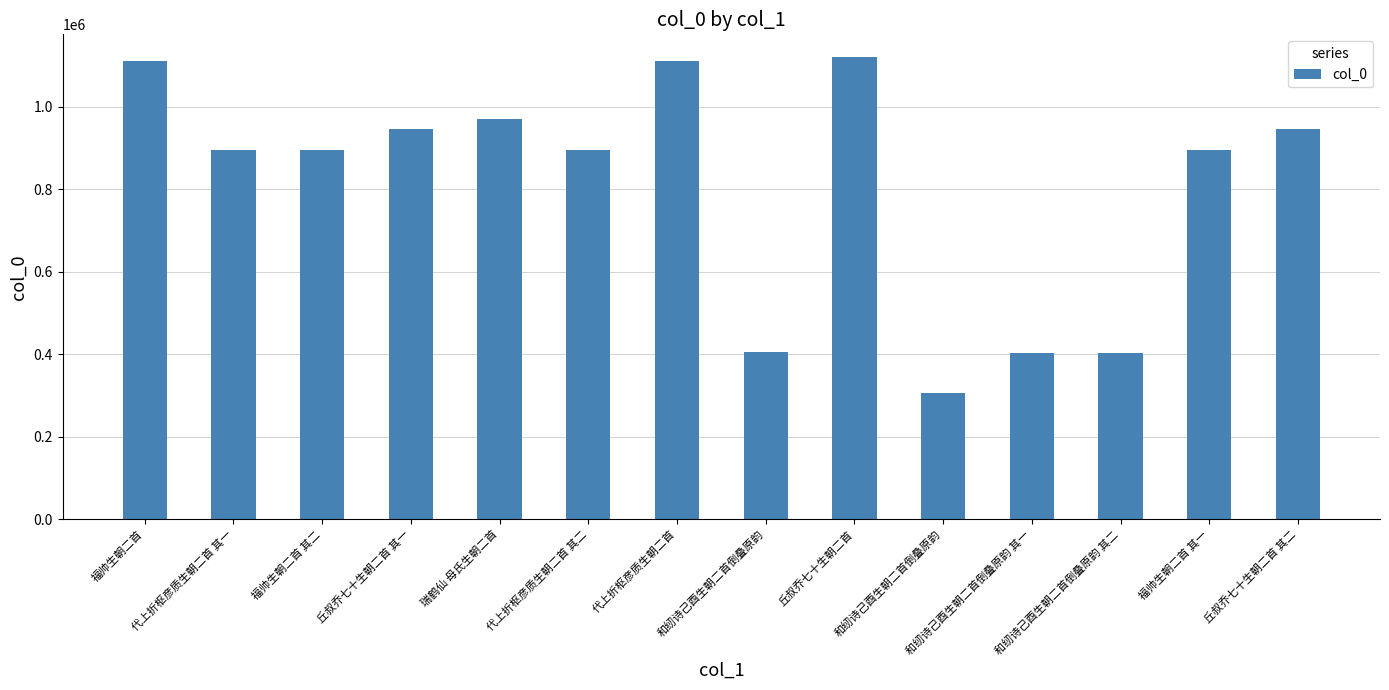

What is the ratio of the value at 瑞鹤仙 母氏生朝二首 to the value at 和纫诗己酉生朝二首倒叠原韵 其二?

2.4